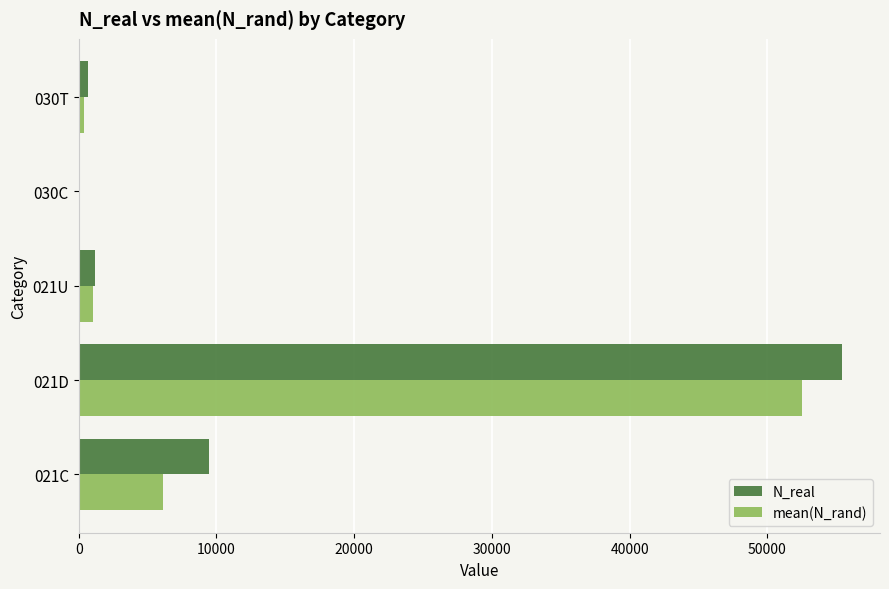

Between 021C and 030C, which series saw the biggest shift?

N_real